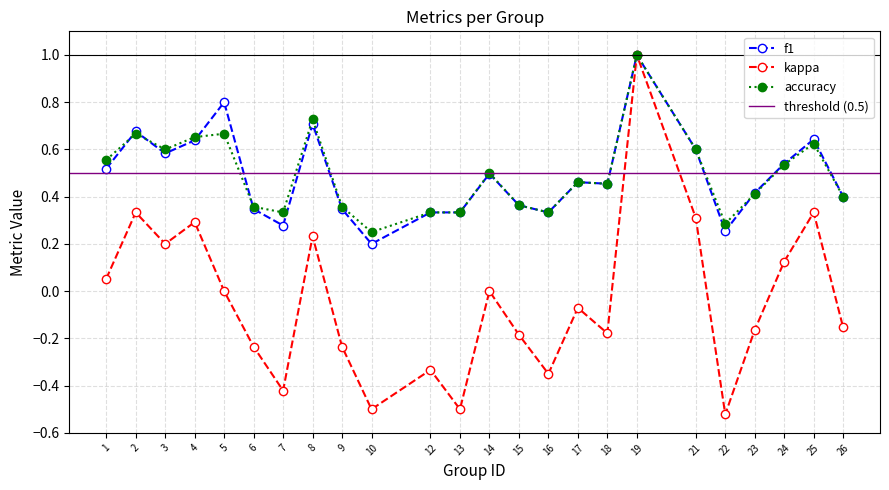

True or false: kappa and accuracy cross at least once.

False